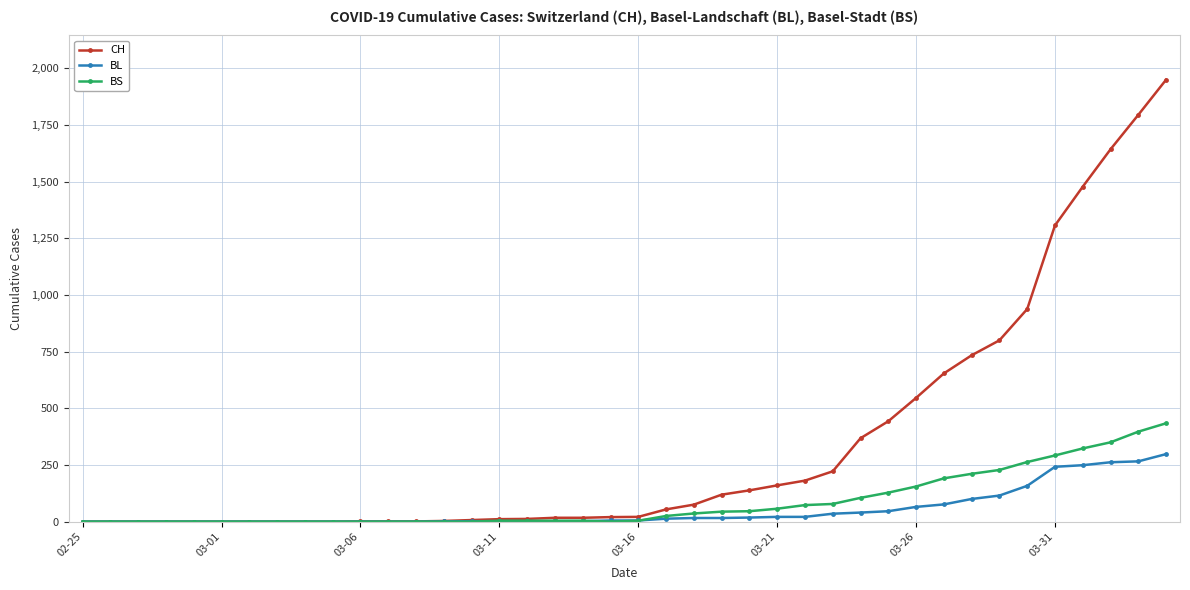

Which series has the widest spread of values?

CH